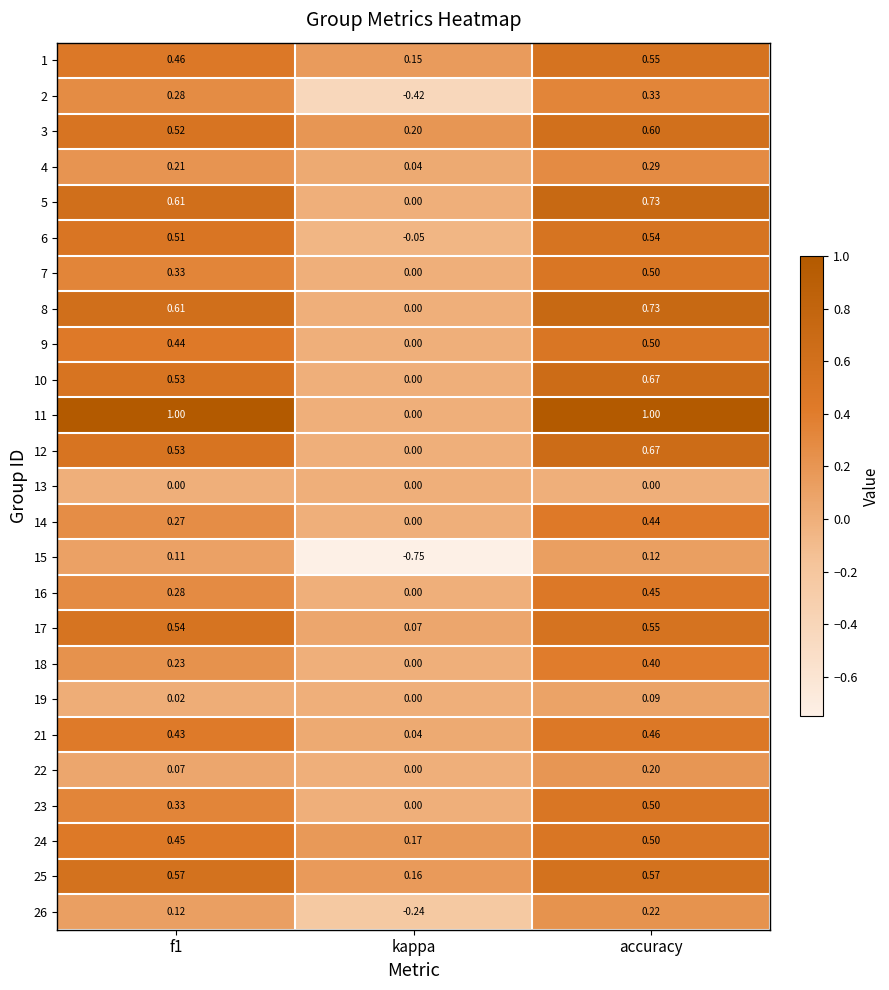

Which series has the largest range (max minus min)?

11